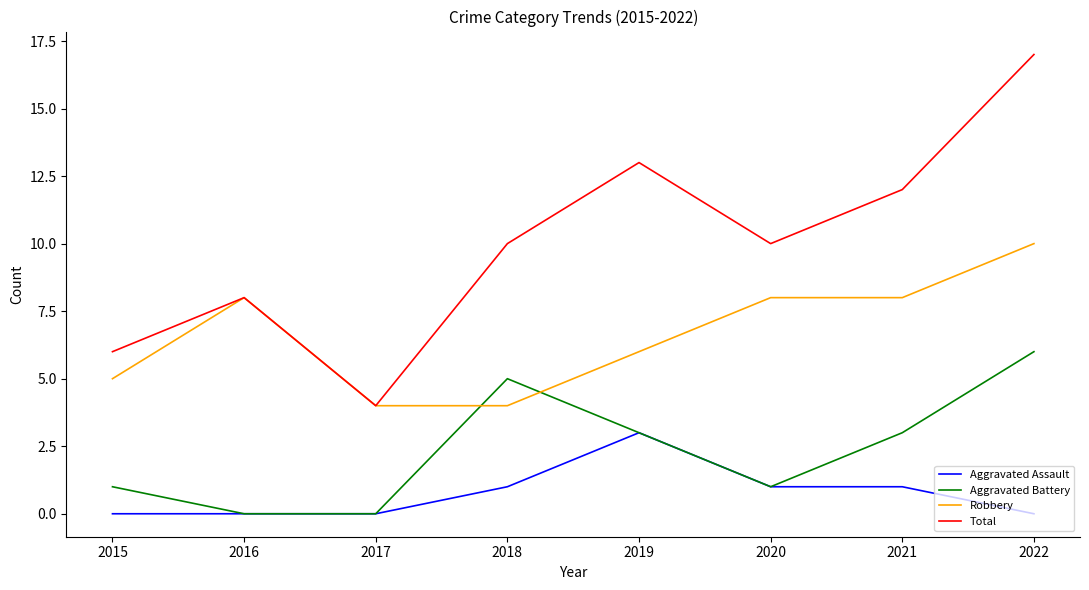

What is the sum of all Aggravated Battery values?

19